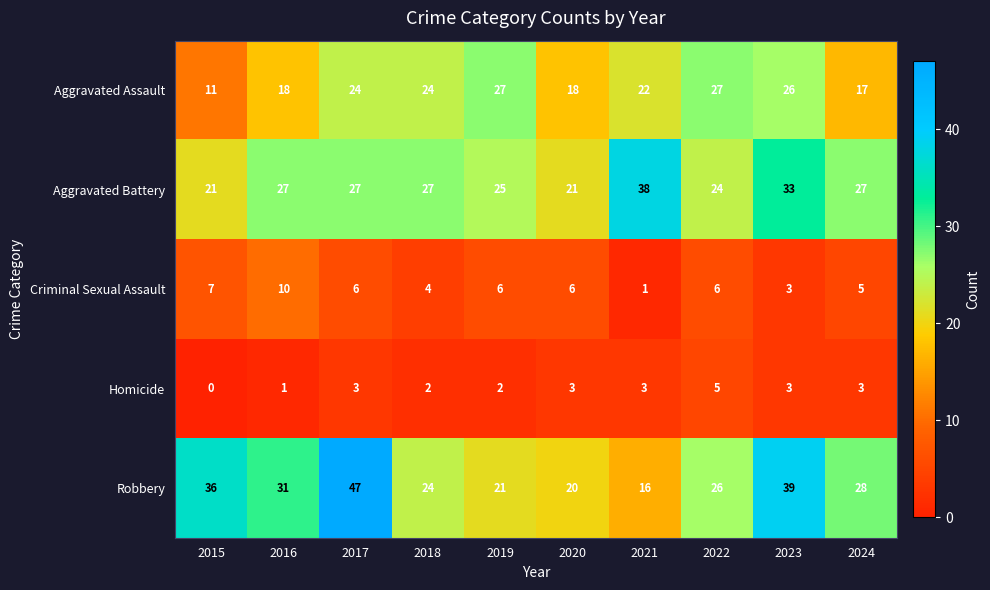

Which series has the largest total across all categories?

Robbery